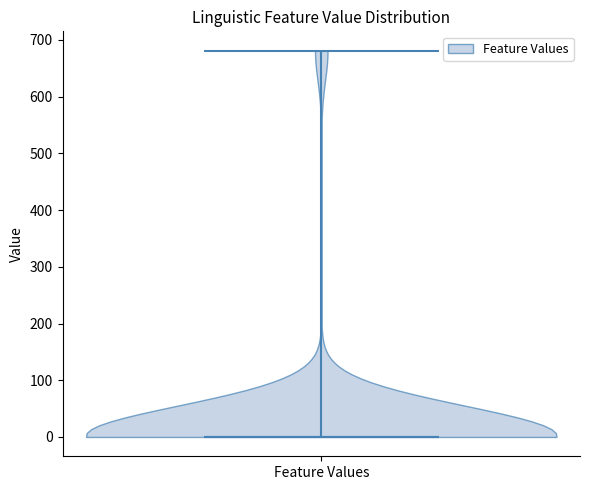

Read this violin plot against the y-axis: where its median line is, and the lowest and highest points the violin reaches. The values are not printed on the chart, so give them approximately, as read against the axis.

median line 0, lowest point 0, highest point 680